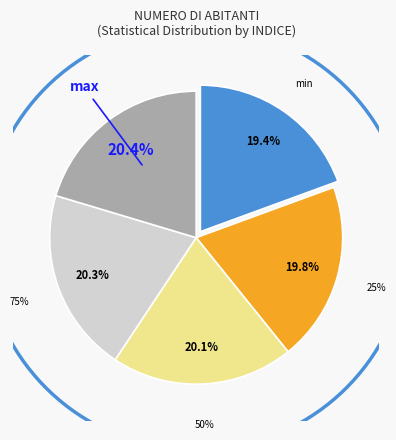

To the nearest percent, what is the combined percentage of 75% and 50%?

40%